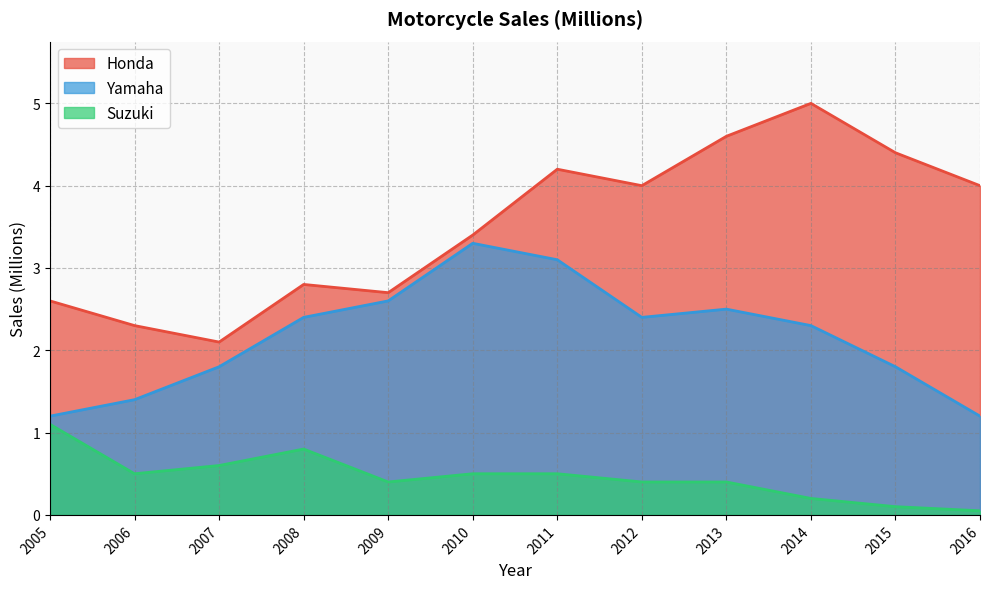

True or false: Suzuki and Yamaha intersect in this chart.

False